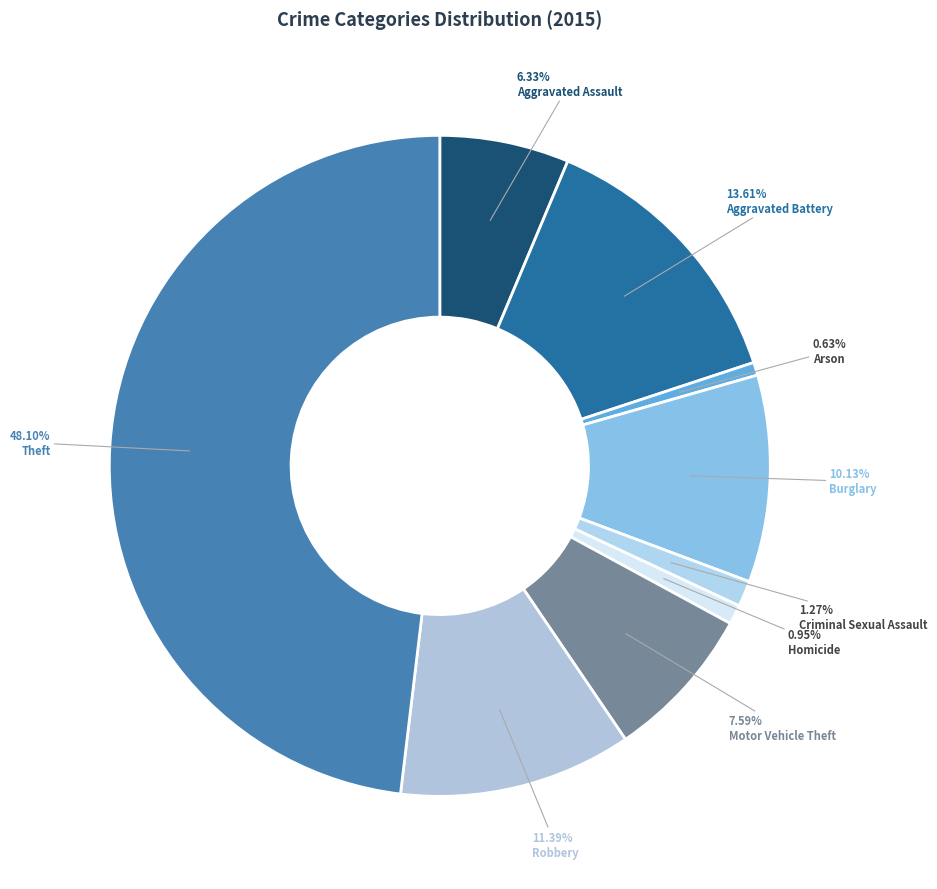

Is it true that Aggravated Battery is 4% of the pie?

False